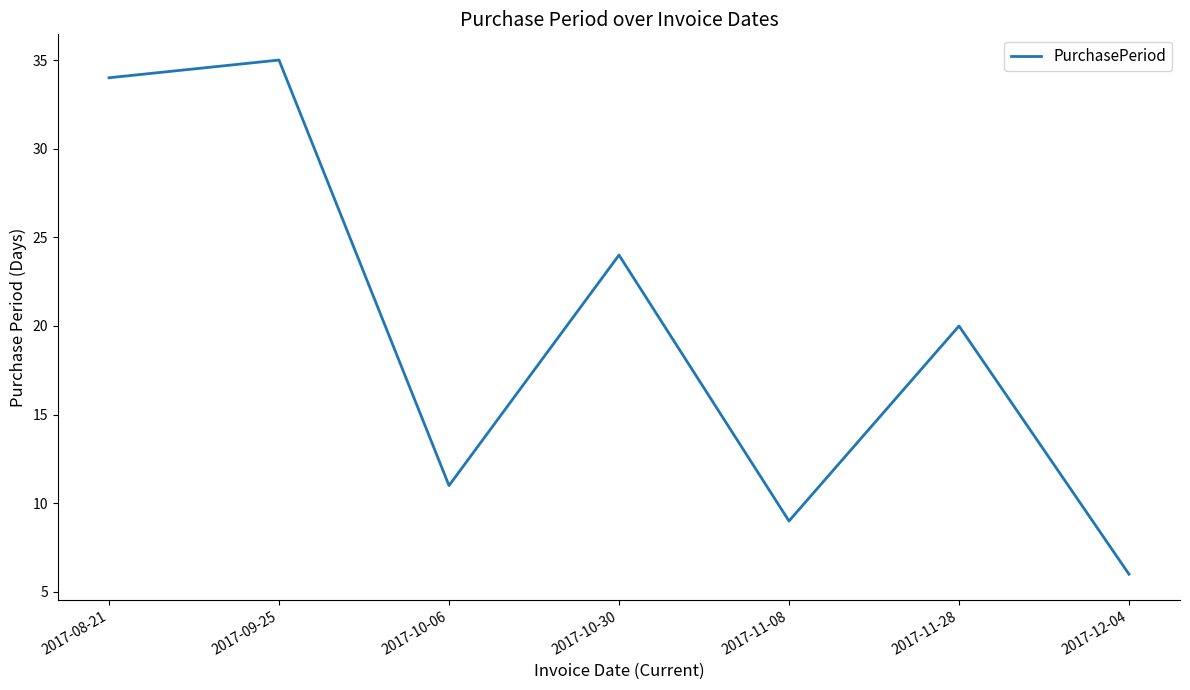

Rank the categories by value from lowest to highest.

2017-12-04, 2017-11-08, 2017-10-06, 2017-11-28, 2017-10-30, 2017-08-21, 2017-09-25